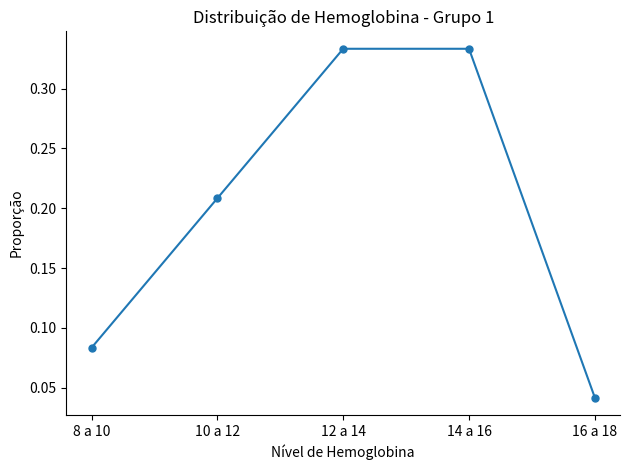

True or false: there are more than 2 points higher than both neighbors.

False